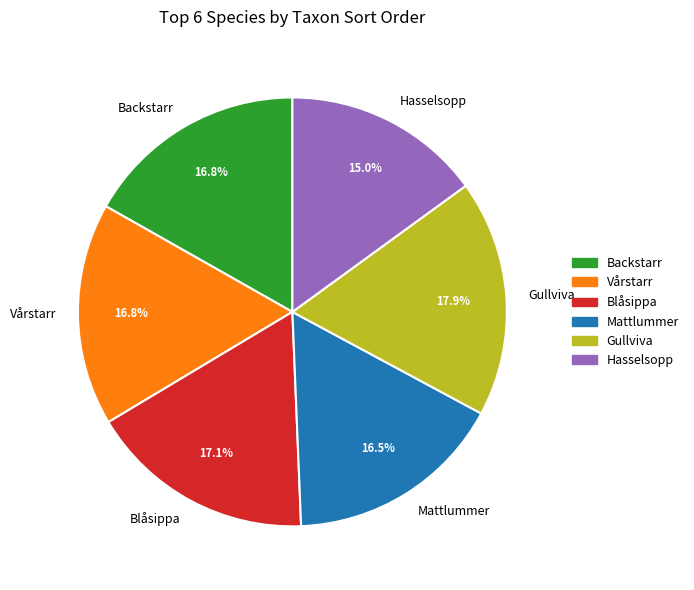

What is the total percentage of Mattlummer and Blåsippa?

33.6%